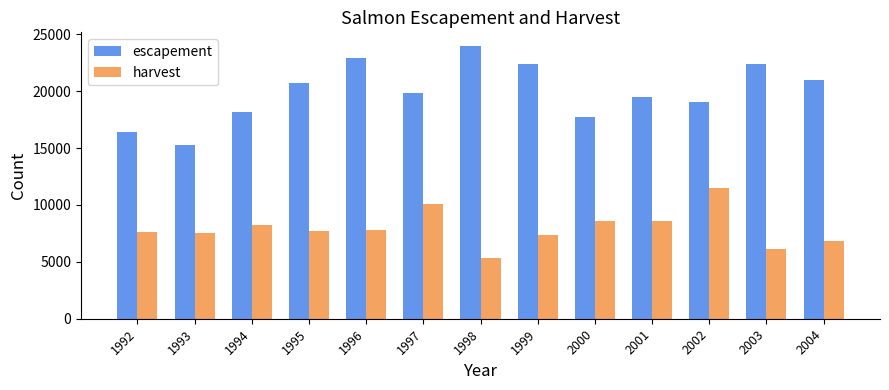

The value of escapement at 1995 is 4760. True or false?

False